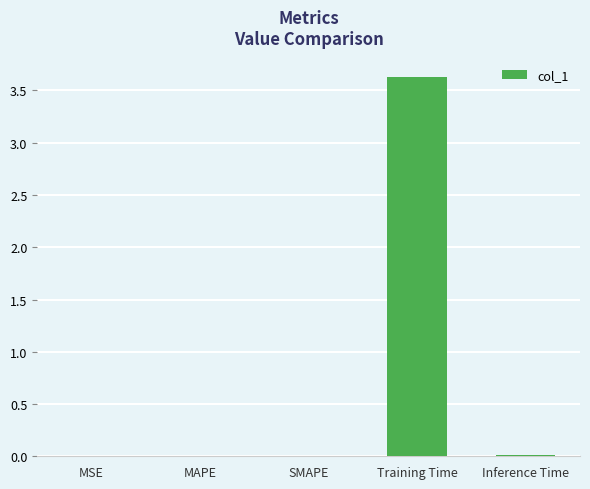

What is the sum of all values?

3.7